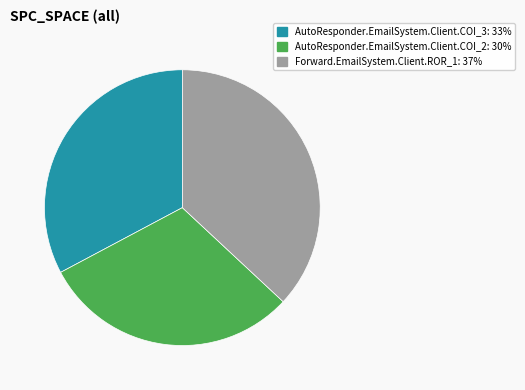

Which slice is the smallest?

AutoResponder.EmailSystem.Client.COI_2